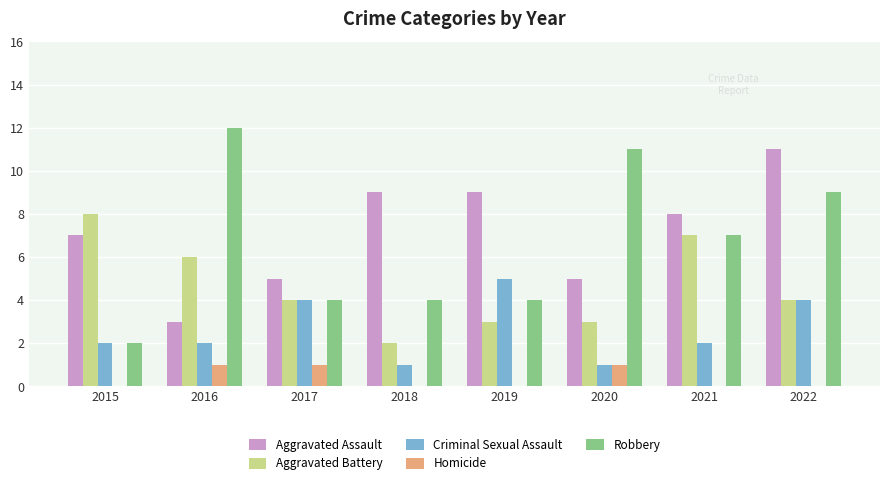

The value of Aggravated Assault at 2017 is 3. True or false?

False